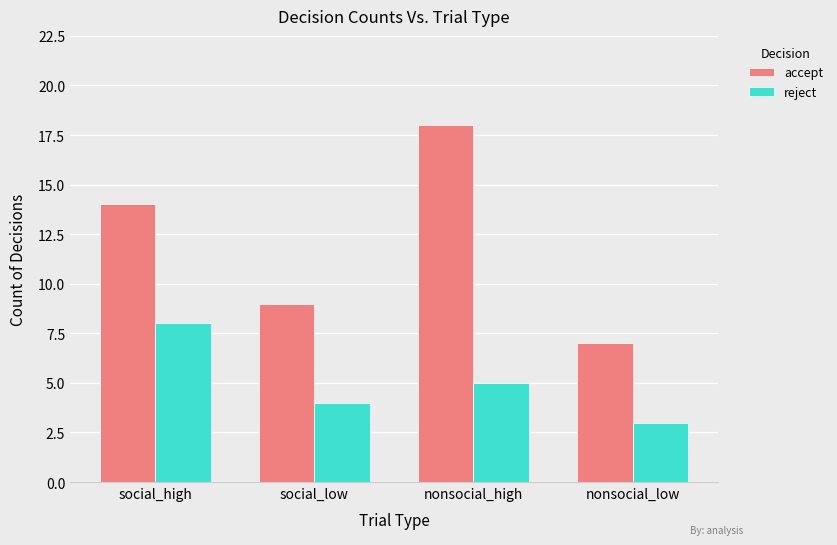

At which label is reject closest to 5?

nonsocial_high